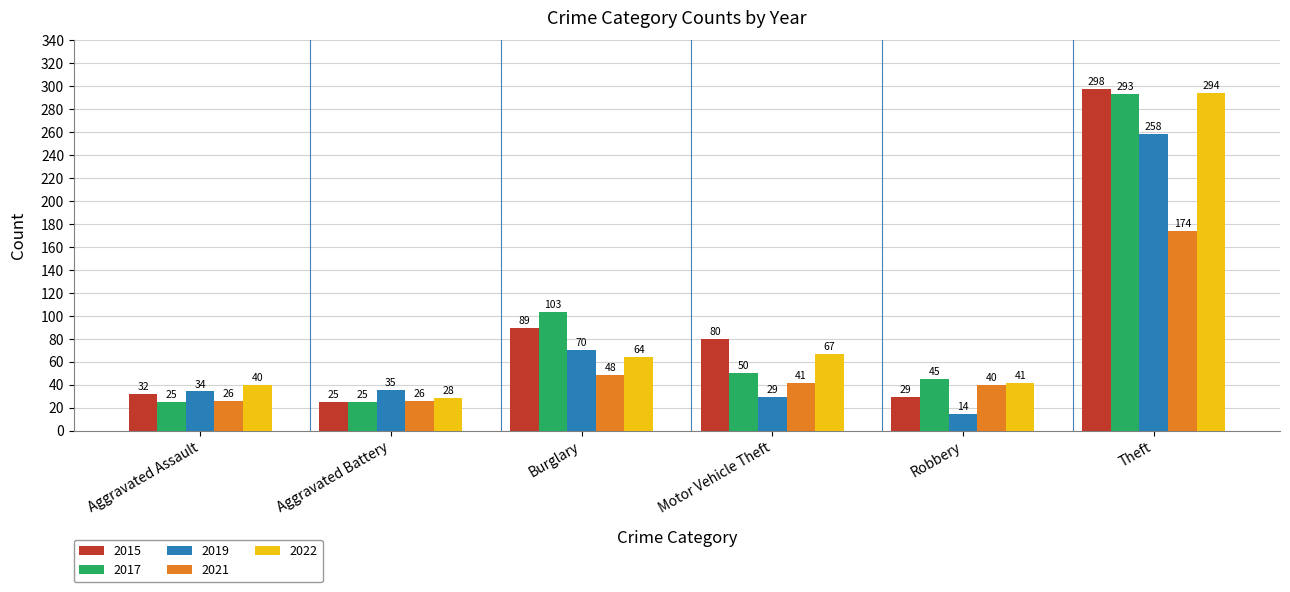

Is the value of 2015 at Burglary greater than the value of 2021 at Robbery?

Yes